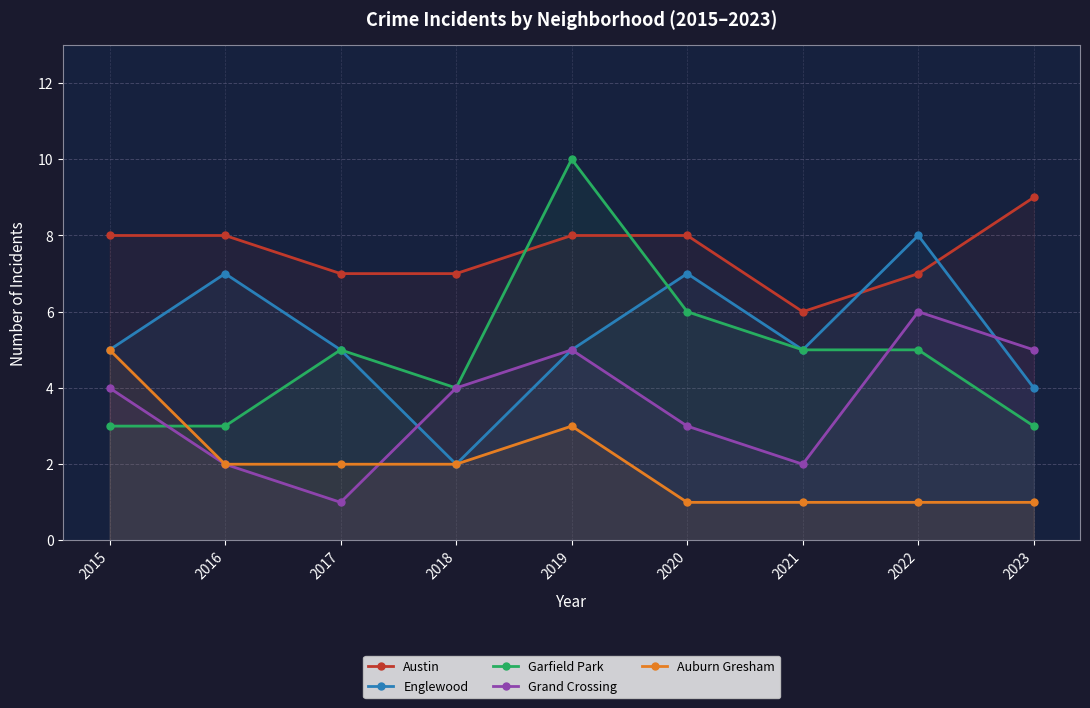

Rank the categories by Austin value from highest to lowest.

2023, 2015, 2016, 2019, 2020, 2017, 2018, 2022, 2021